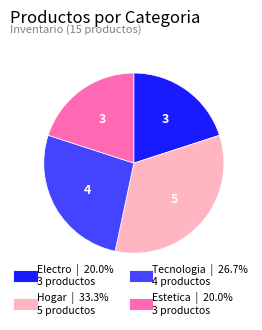

What is the largest slice in the pie chart?

Hogar